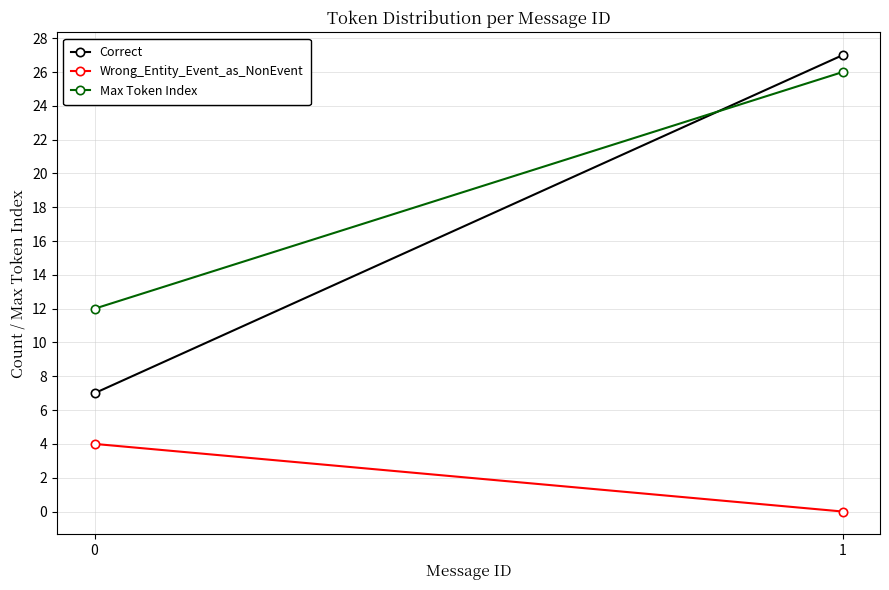

What is the value of the Max Token Index point at the 2nd from the left?

26